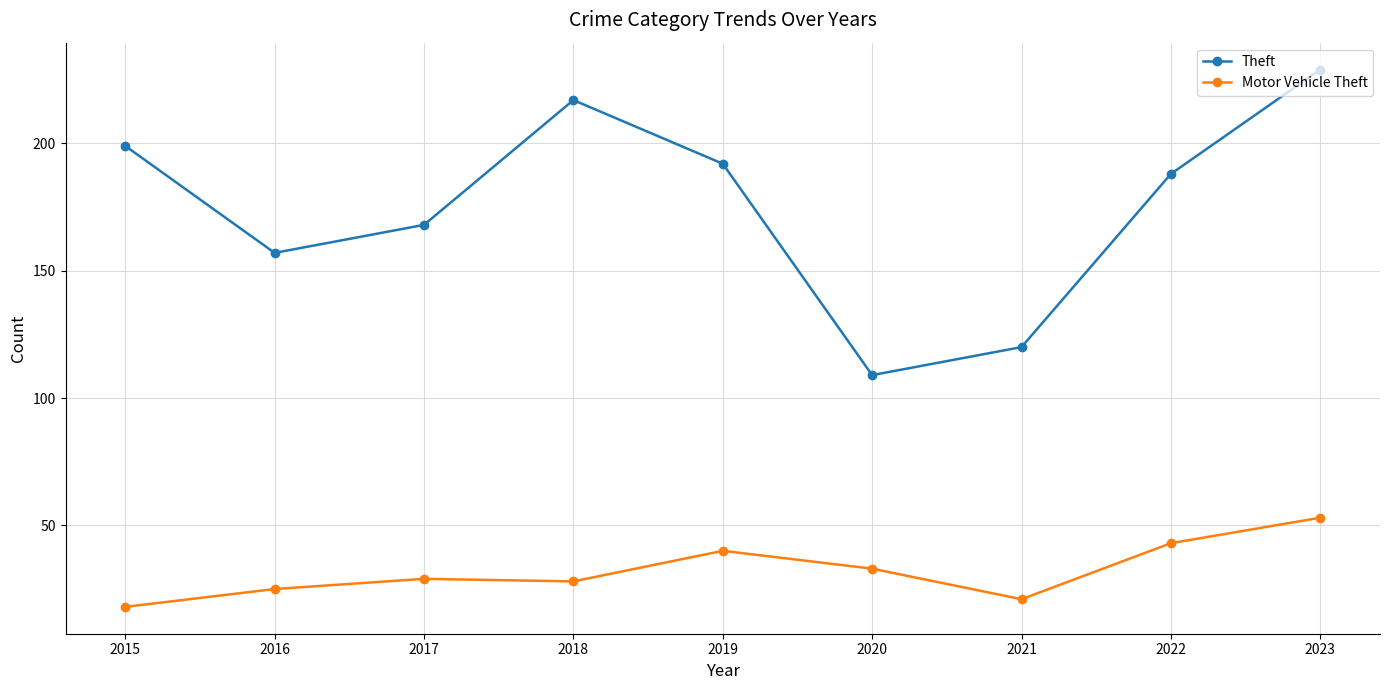

Reading left to right, extract all data points from this chart.

Theft: 199	157	168	217	192	109	120	188	229
Motor Vehicle Theft: 18	25	29	28	40	33	21	43	53